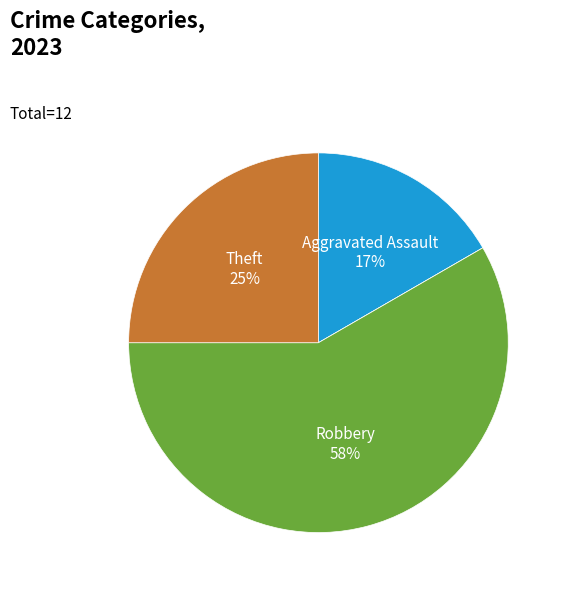

Does any single category account for the majority?

Yes